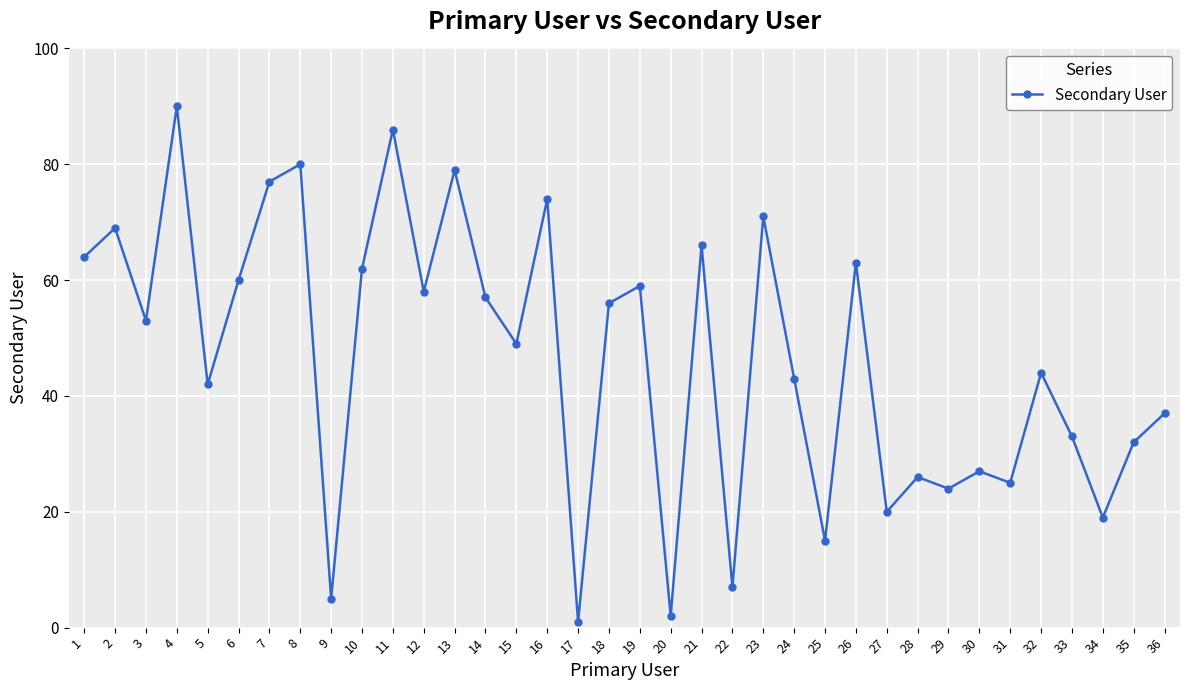

Rank the categories by value from lowest to highest.

17, 20, 9, 22, 25, 34, 27, 29, 31, 28, 30, 35, 33, 36, 5, 24, 32, 15, 3, 18, 14, 12, 19, 6, 10, 26, 1, 21, 2, 23, 16, 7, 13, 8, 11, 4